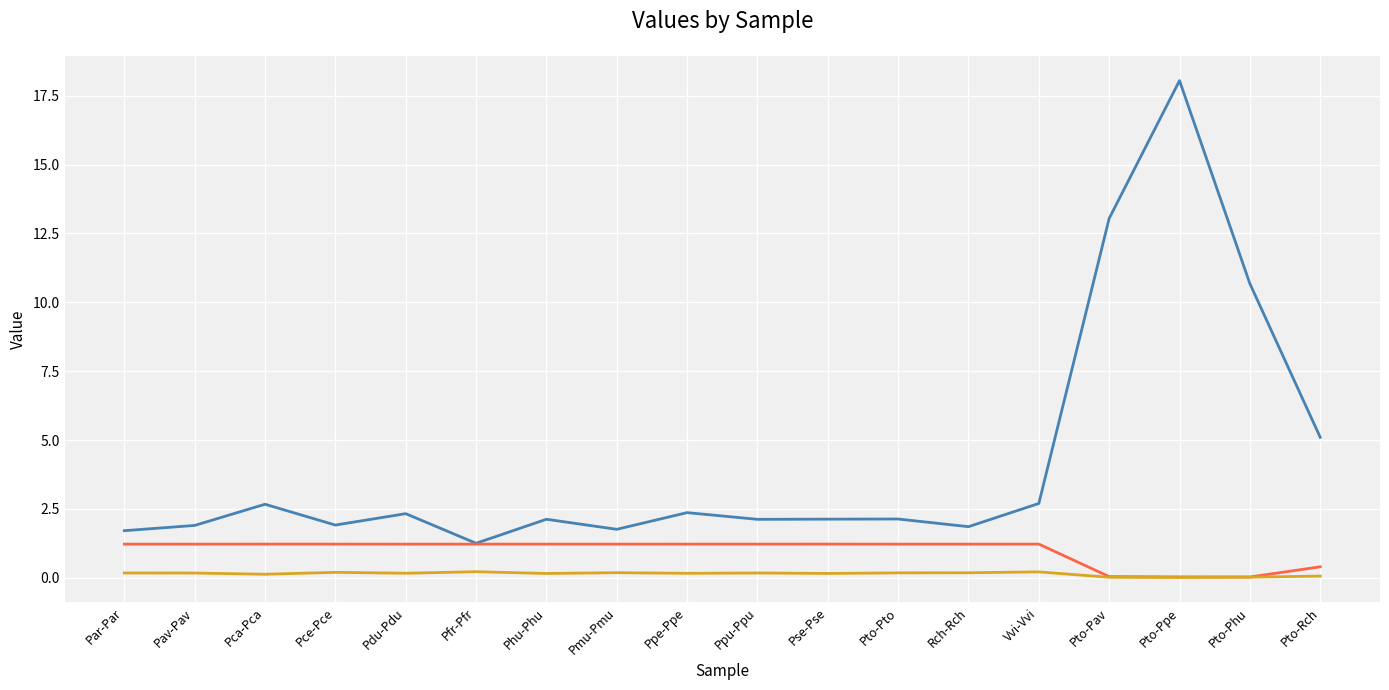

What is the spread (max minus min) of values at Pce-Pce?

1.7